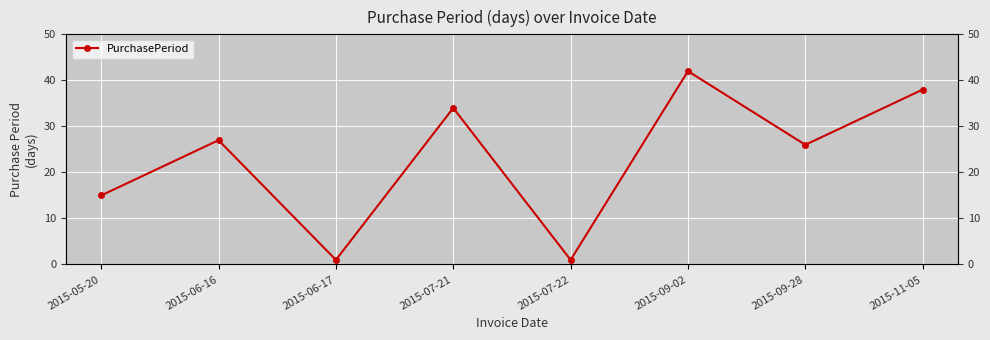

What is the greatest value displayed?

42